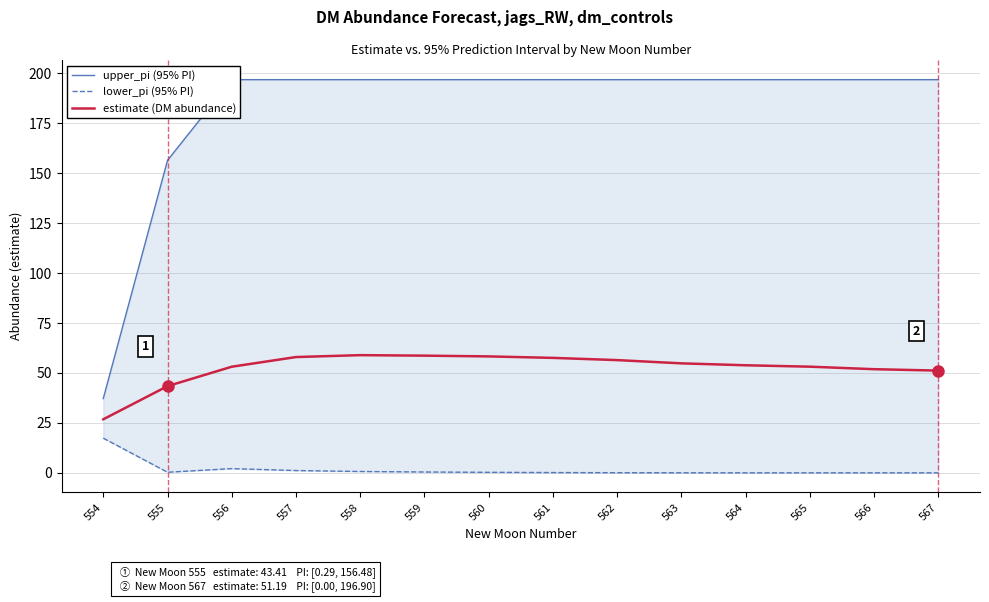

Reading right to left, what are all the values shown in this chart?

upper_pi (95% PI): 196.9	196.9	196.9	196.9	196.9	196.9	196.9	196.9	196.9	196.9	196.9	196.9	156.5	37.2
lower_pi (95% PI): 0.0	0.0	0.0	0.0	0.0	0.1	0.1	0.2	0.4	0.7	1.1	2.1	0.3	17.4
estimate (DM abundance): 51.2	51.9	53.2	53.9	54.8	56.4	57.6	58.3	58.7	58.9	58.0	53.1	43.4	26.8